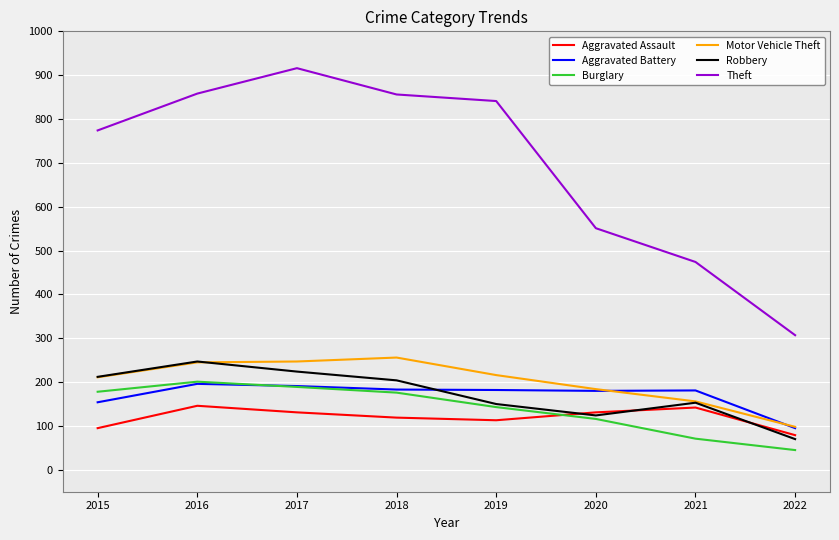

Read the Aggravated Battery value at 2017.

191